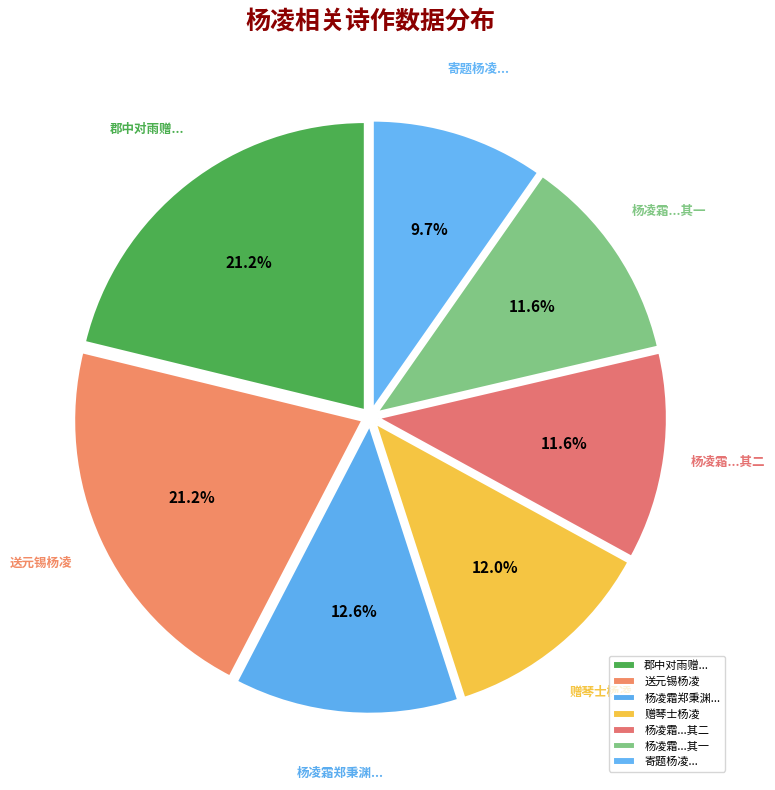

Which category has the smallest portion of the pie?

寄题杨凌...